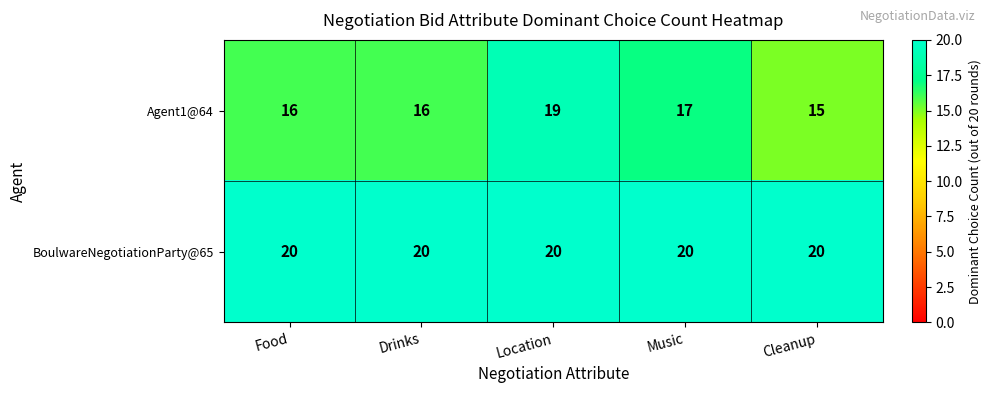

At how many categories does at least one series exceed 19?

5